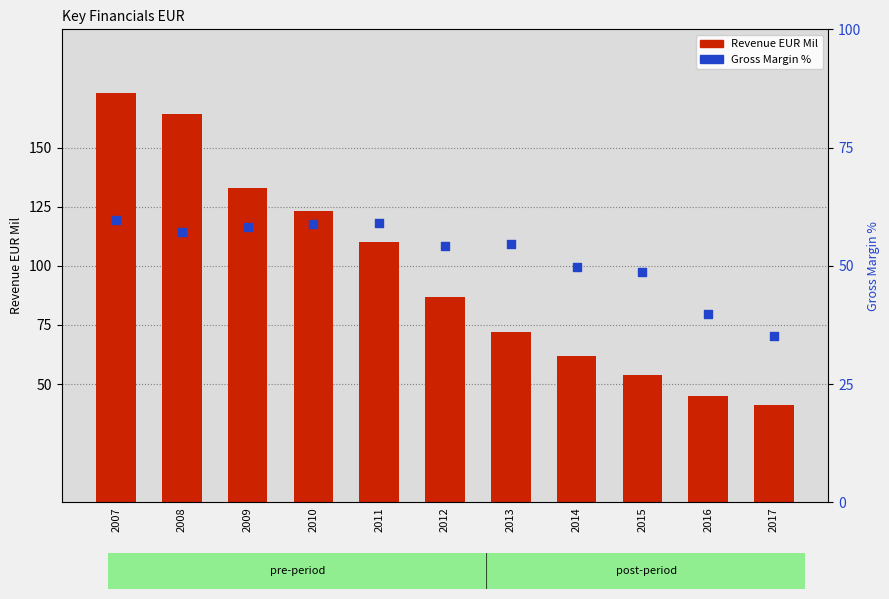

Which series has the largest total across all categories?

Revenue EUR Mil